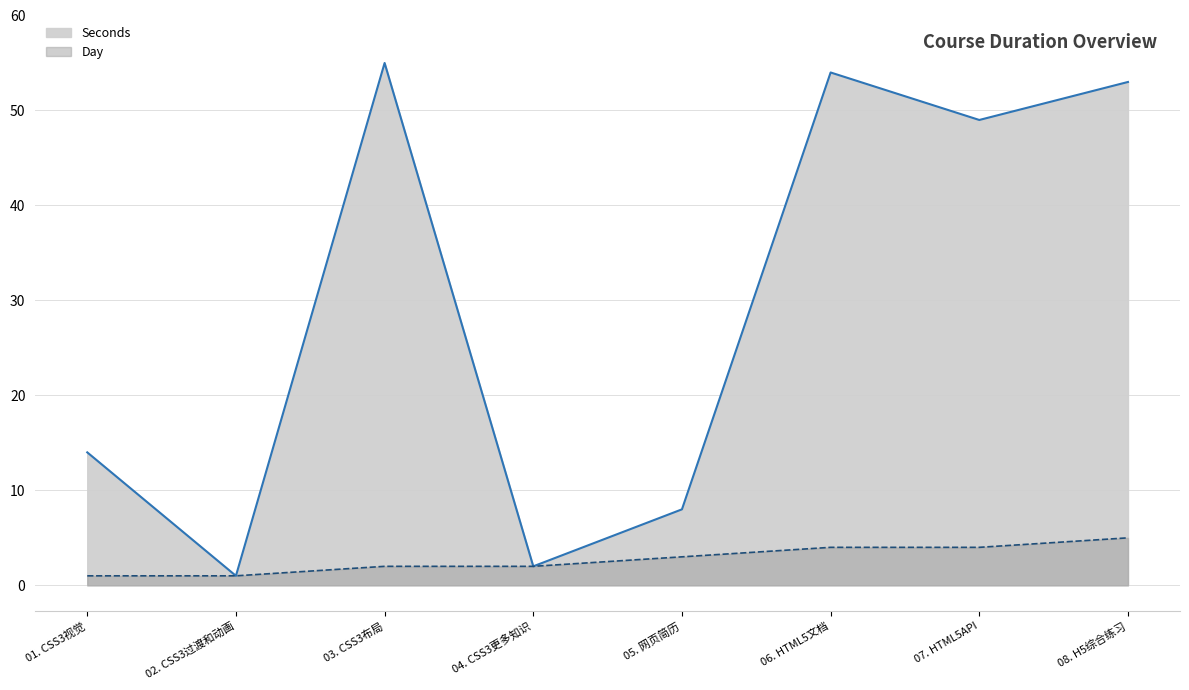

True or false: Day and Seconds intersect in this chart.

False